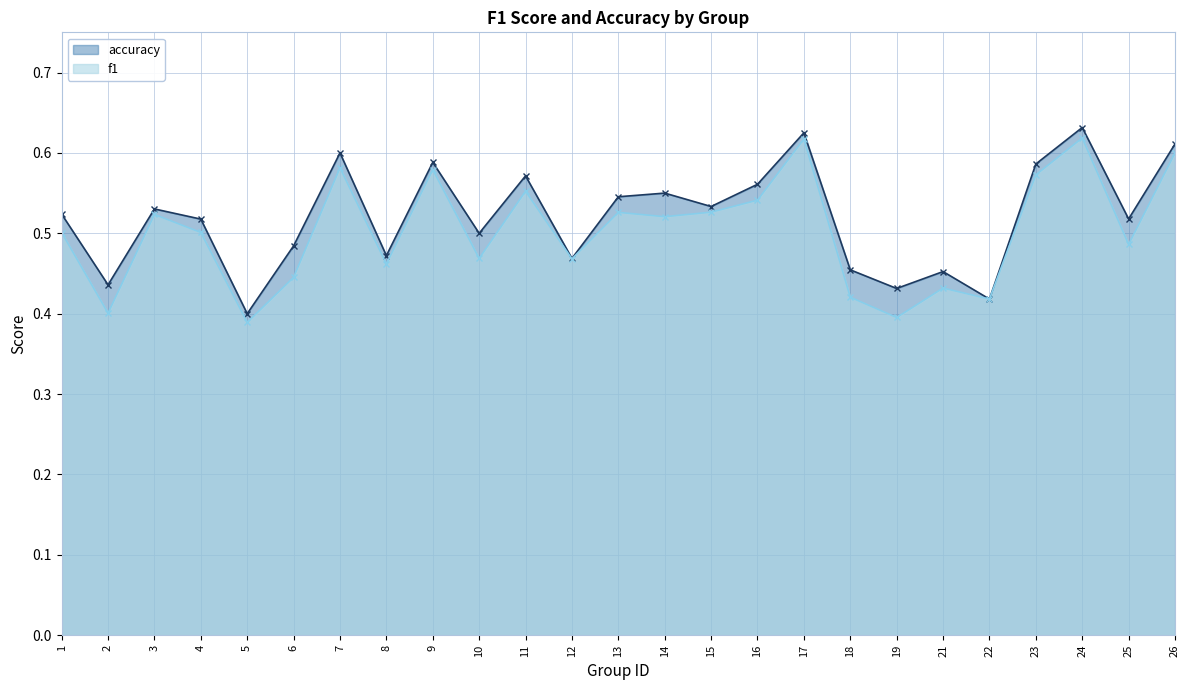

How many lines are shown in the chart?

2